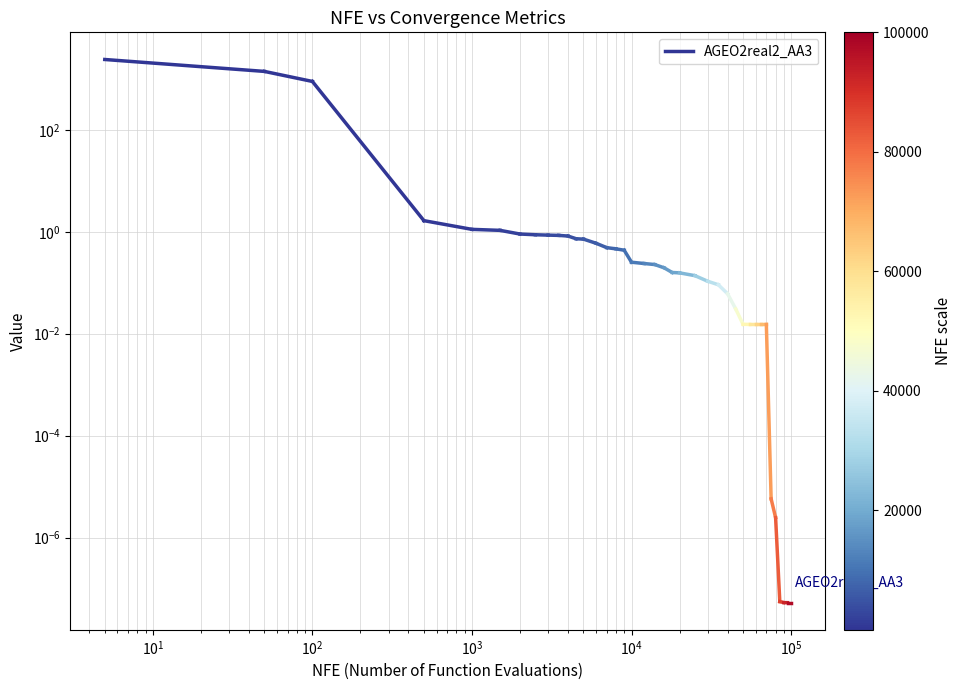

What is the greatest value displayed?

2398.1